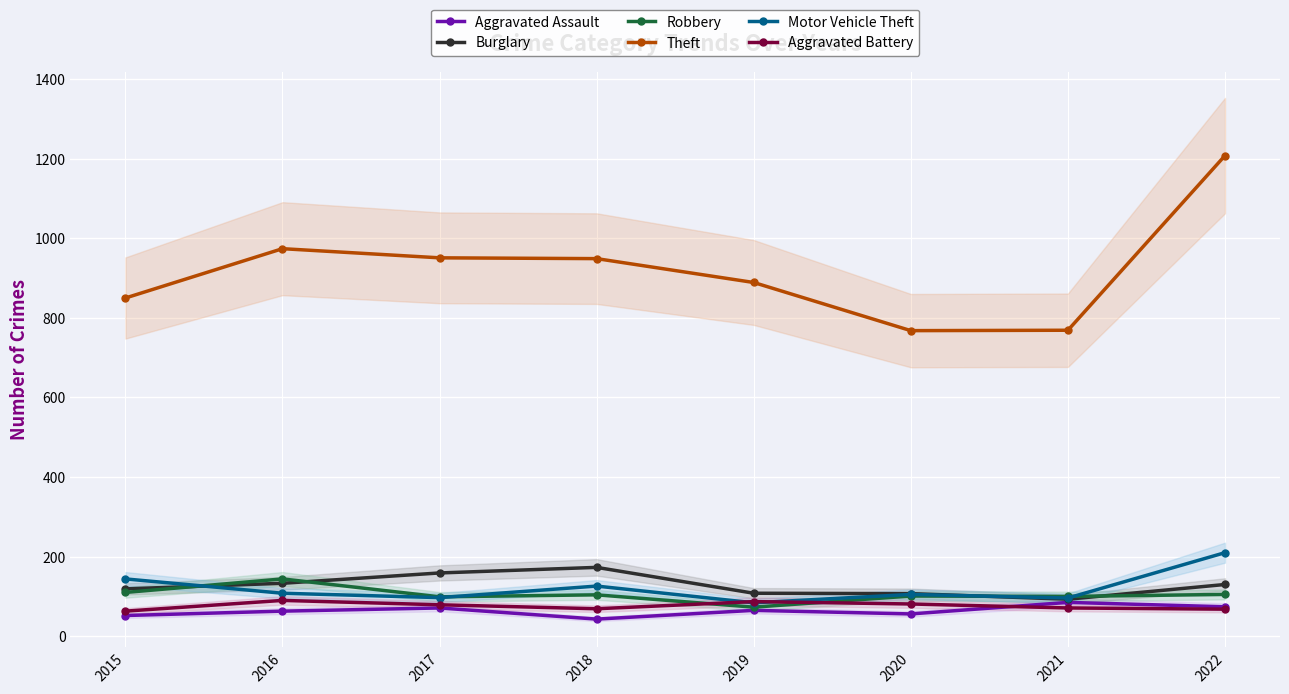

What is the average value of the Robbery series?

104